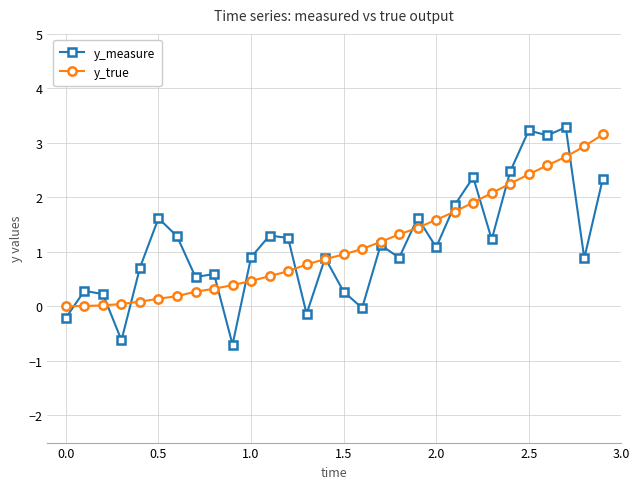

In y_measure, how many points are lower than both neighbors (excluding endpoints)?

10